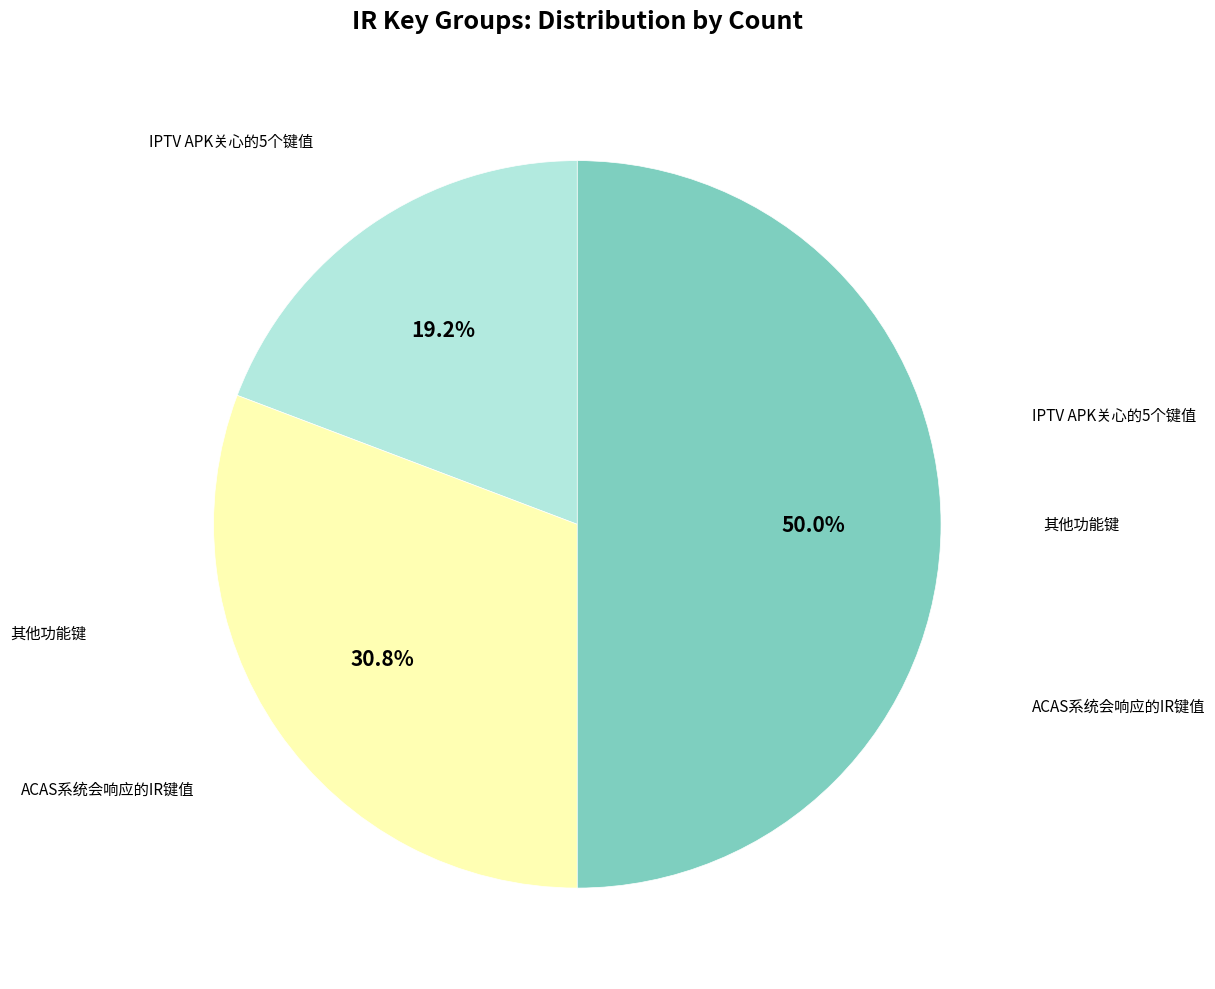

To the nearest percent, what portion does 其他功能键 represent?

50%